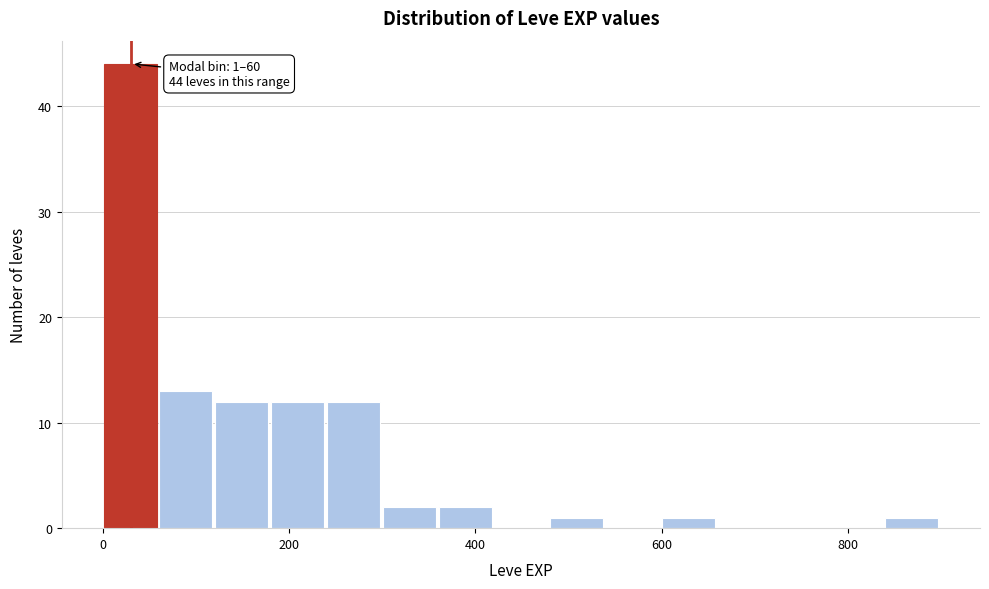

Read against the x-axis, roughly where is the centre of the tallest bar?

20